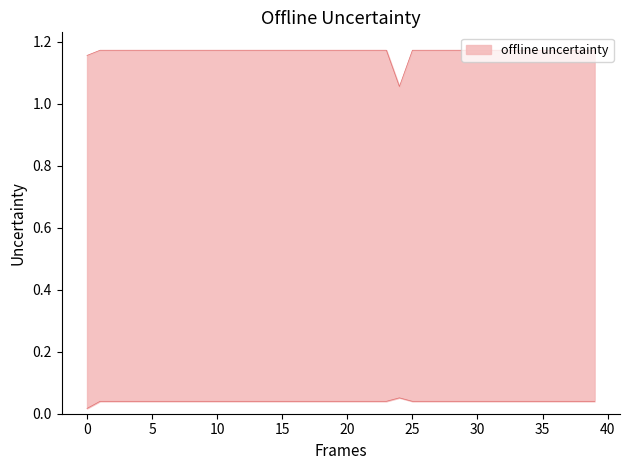

True or false: p_75 has more than 0 interior local peaks.

False